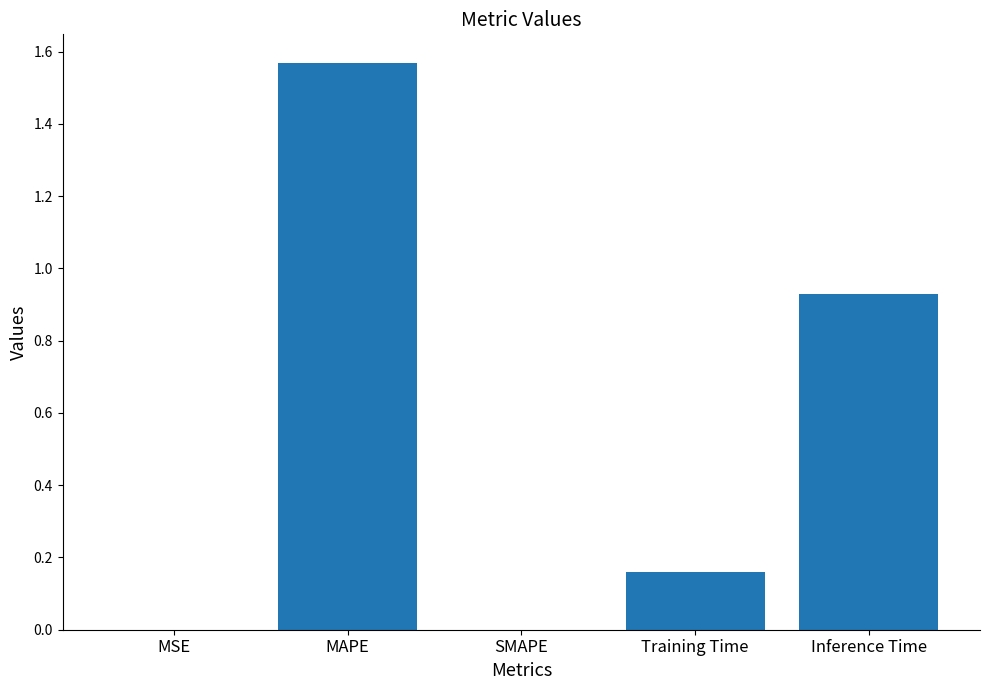

True or false: the data shows -0.9 at SMAPE.

False